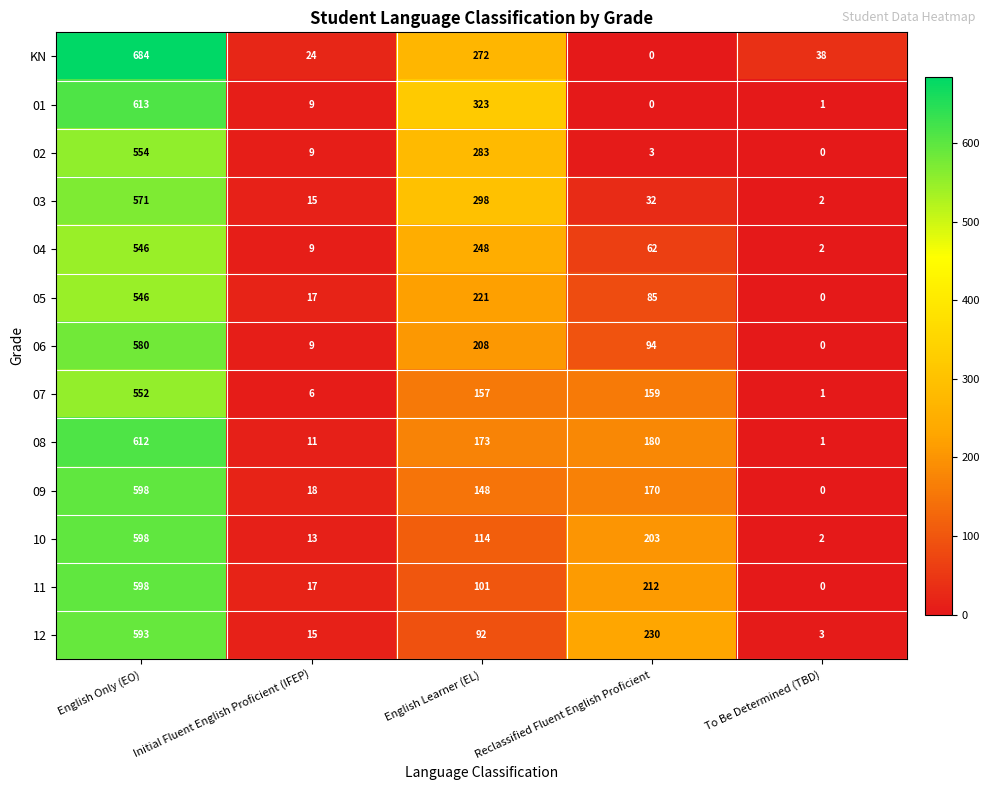

How many categories are shown in the chart?

5